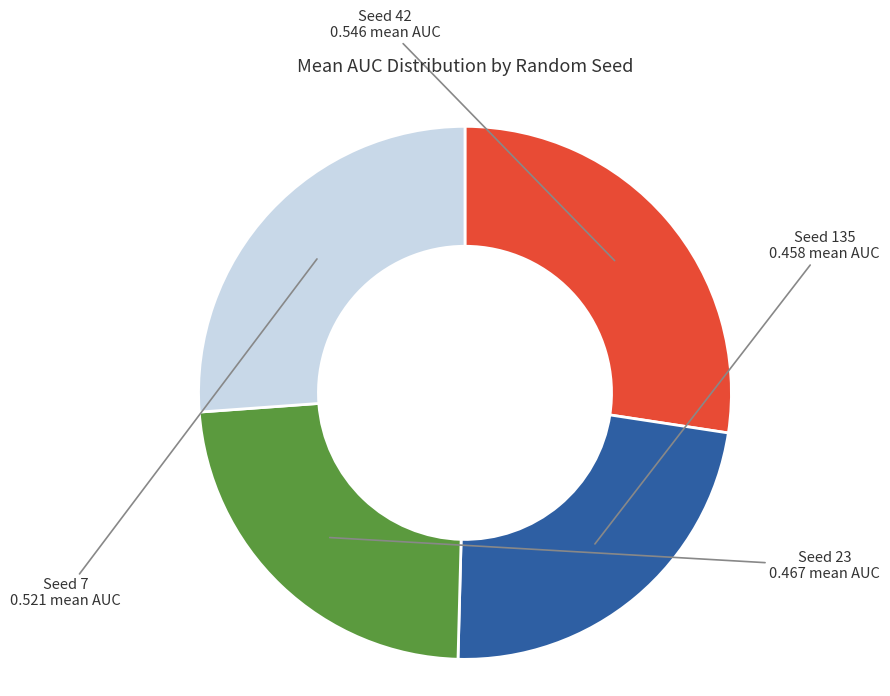

Is there any slice that represents more than half of the pie?

No